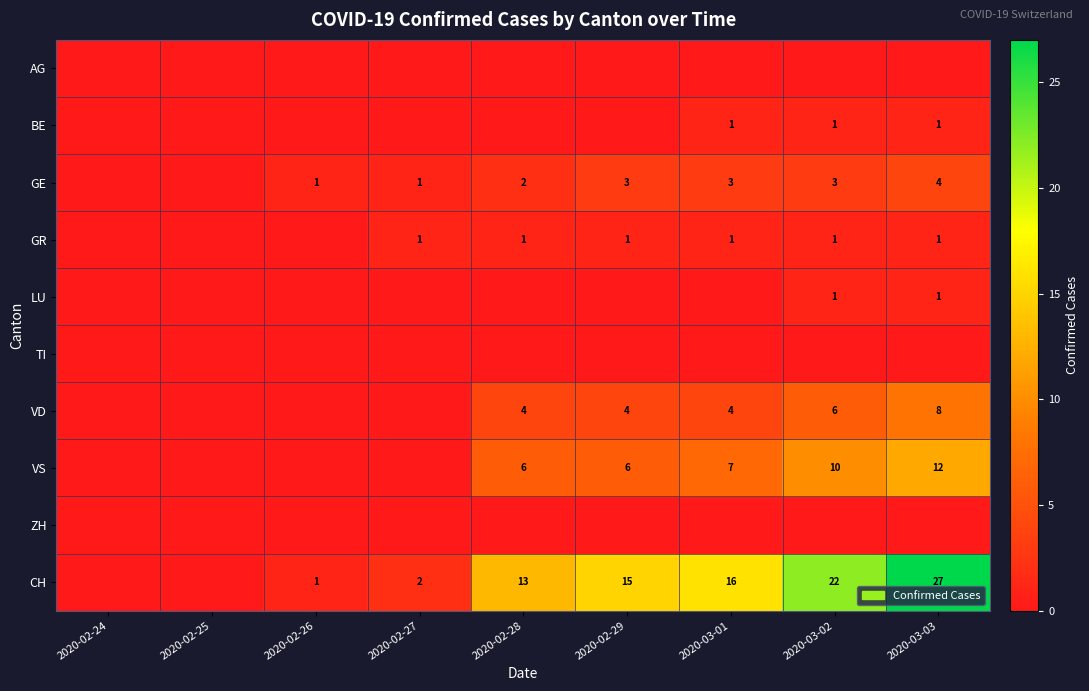

What is the maximum value shown in the chart?

27